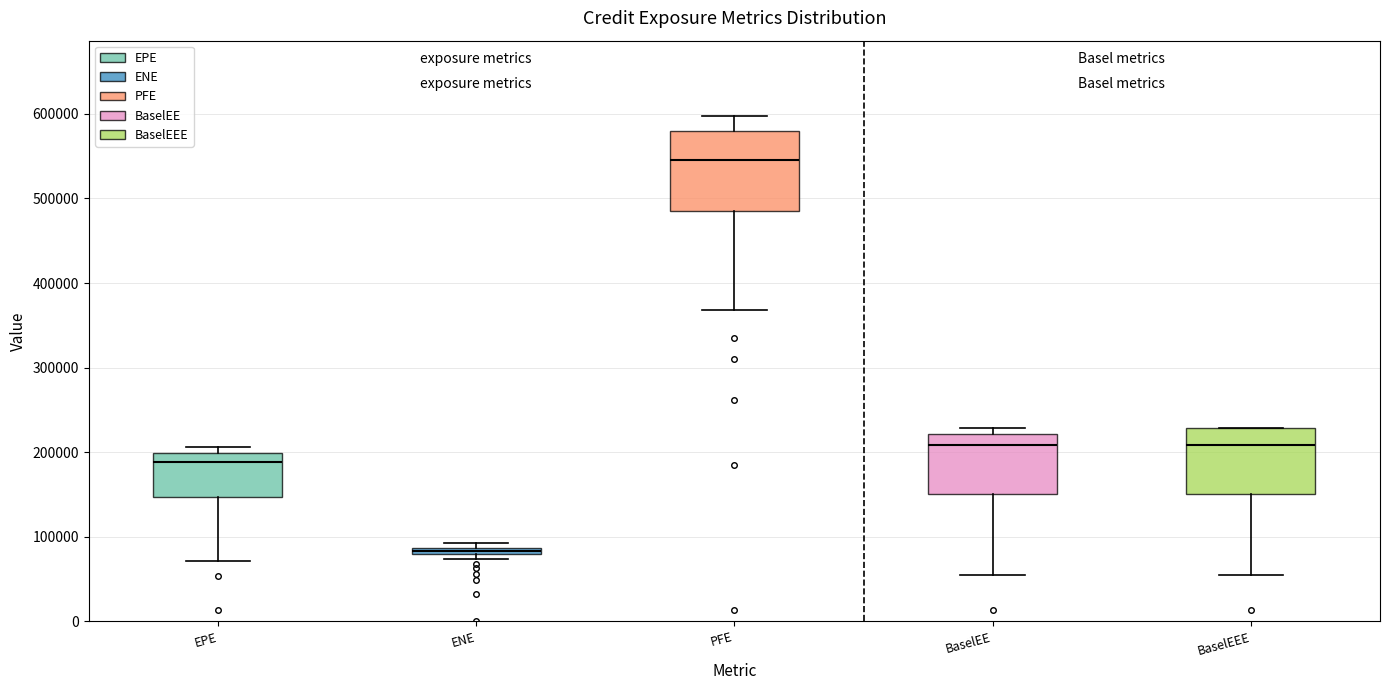

Where is the lower edge of the box for BaselEE on the y-axis? The values are not printed on the chart, so give them approximately, as read against the axis.

150000